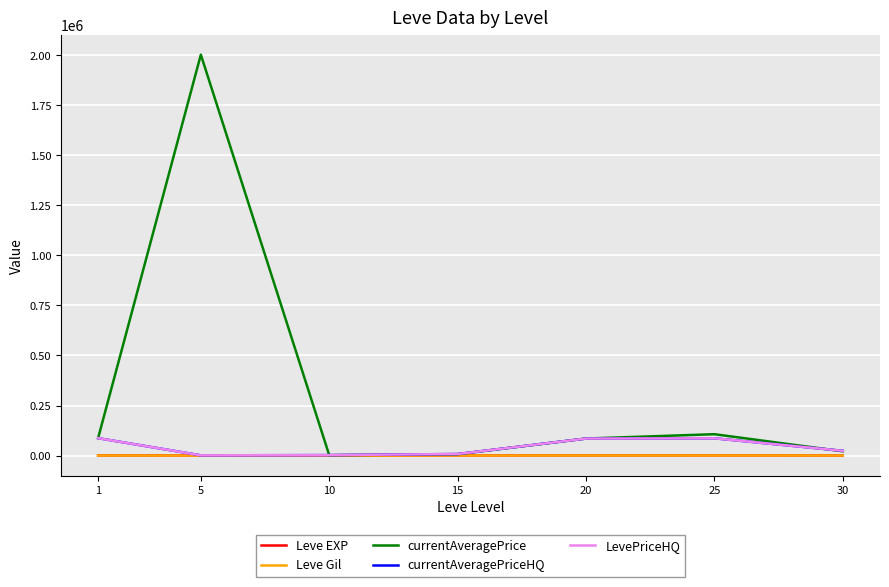

Is this an area chart (filled region under the line)?

No